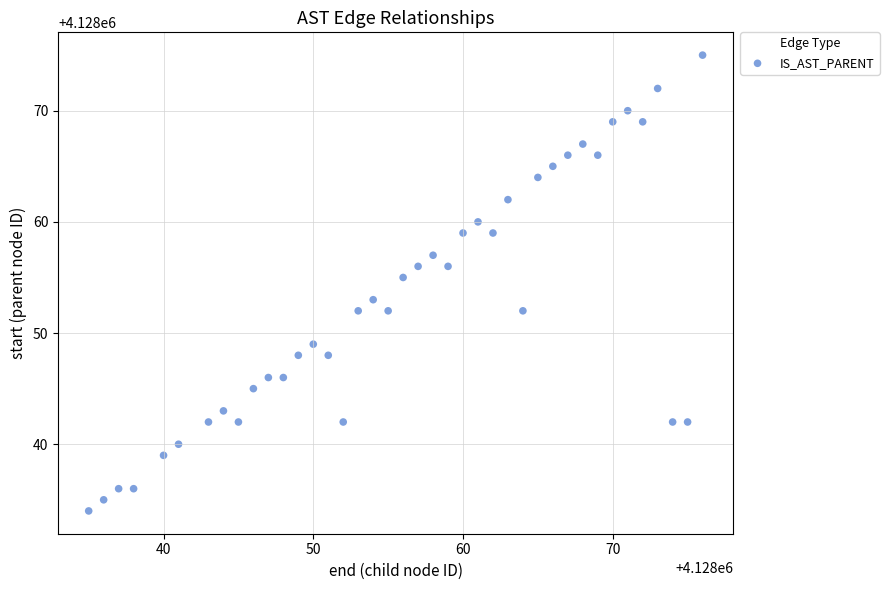

What is the range of Y values (max minus min)?

41